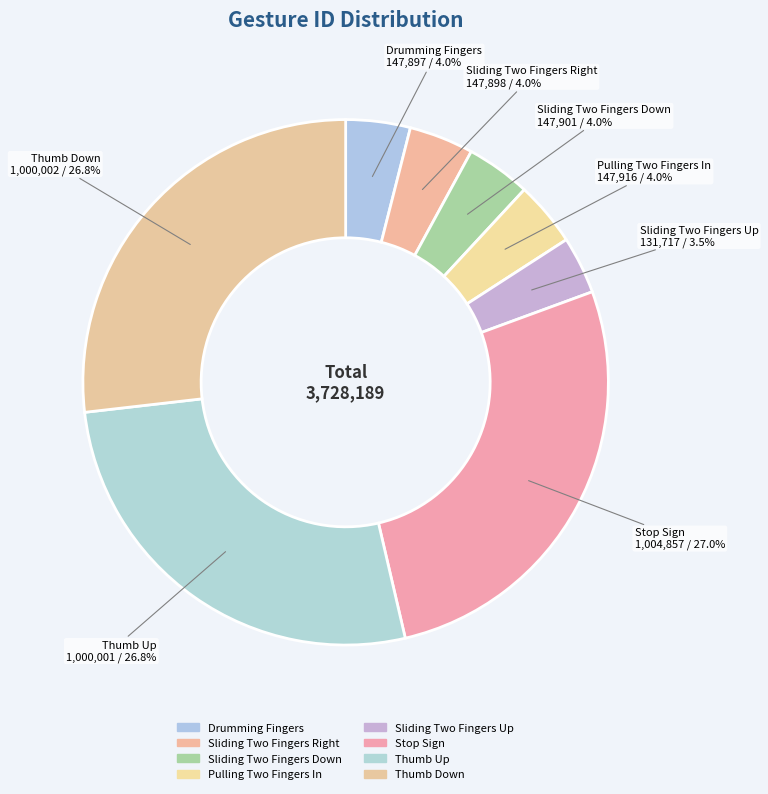

Count the number of slices in the pie.

8